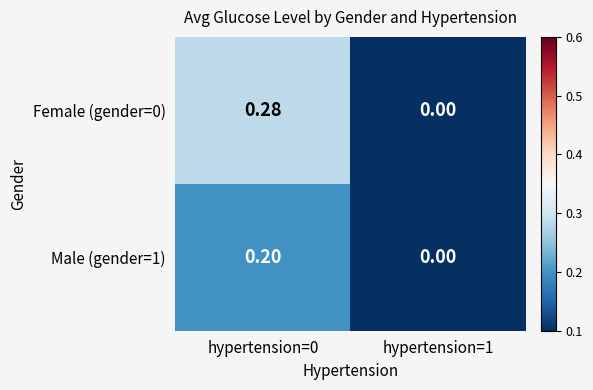

List the series in order of their peak value, lowest first.

Male (gender=1), Female (gender=0)